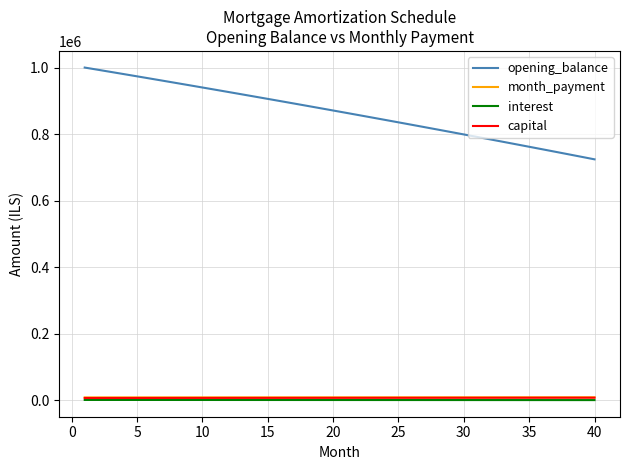

Is this an area chart (filled region under the line)?

No